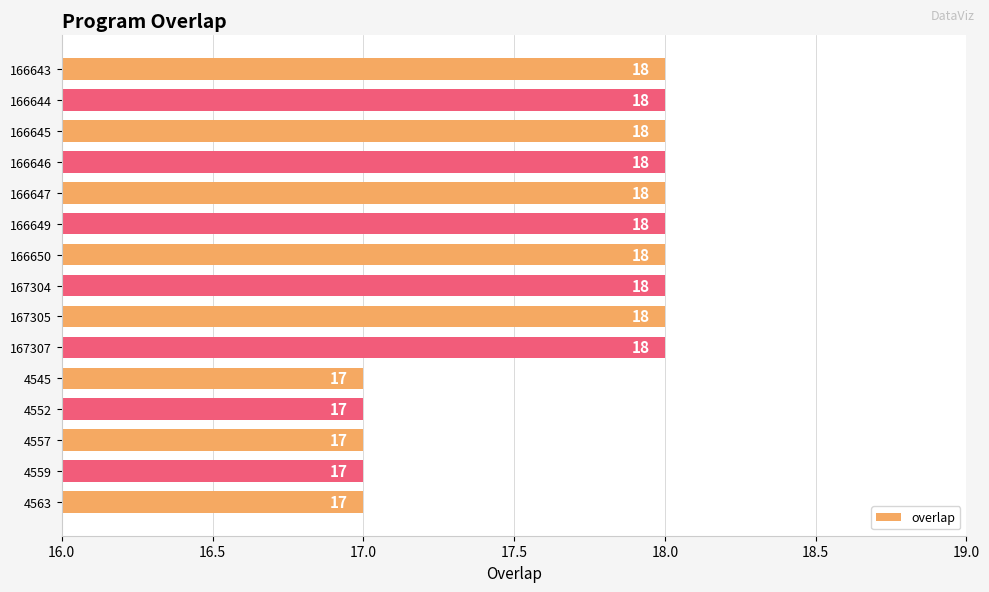

What is the sum of the values at 4545 and 166646?

35